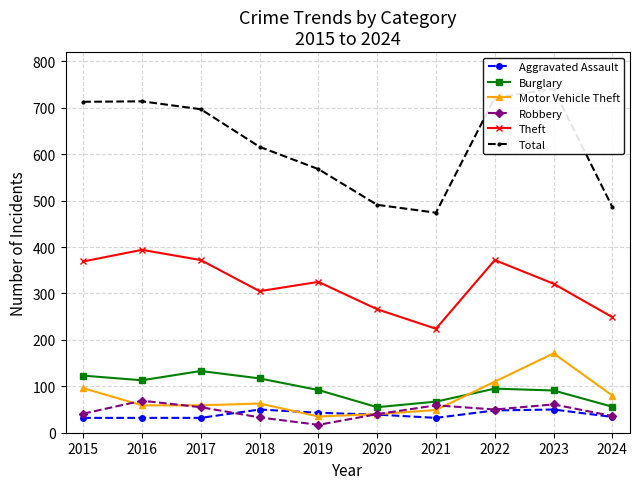

How many intersections are there between Motor Vehicle Theft and Burglary?

1